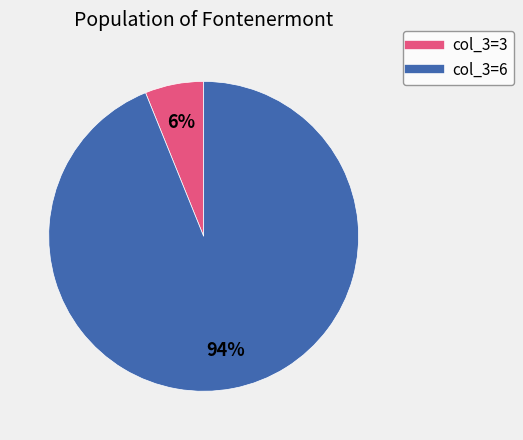

Count the number of slices in the pie.

2